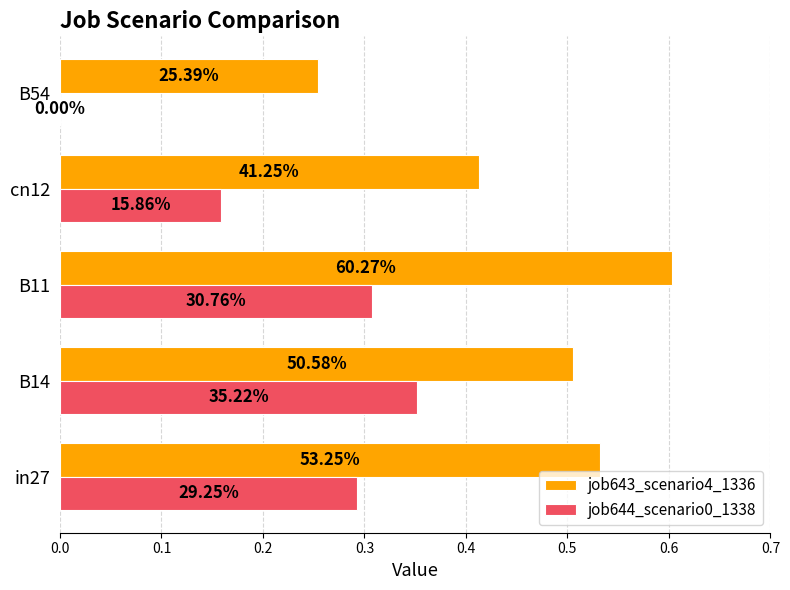

At how many categories does at least one series exceed 0?

5